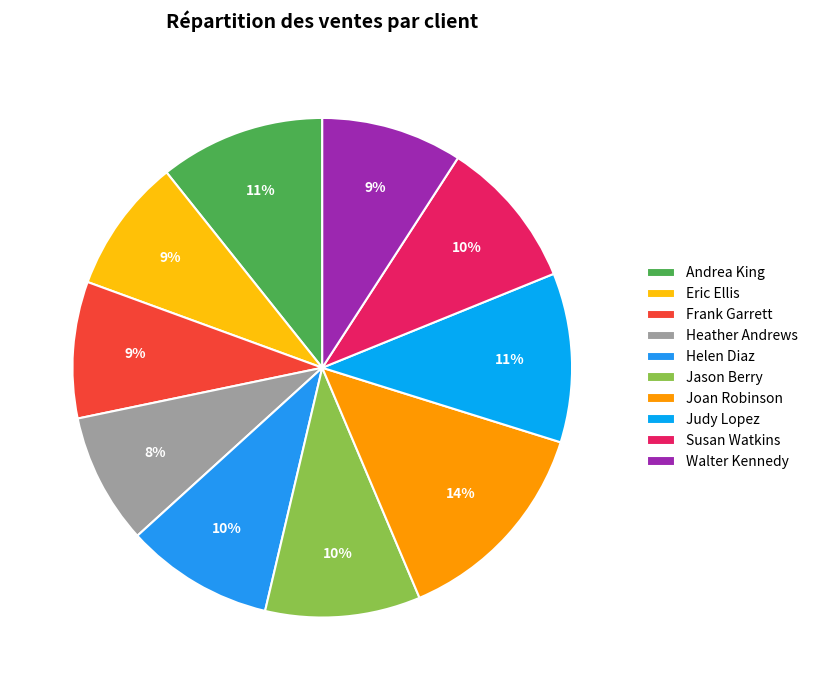

Does Frank Garrett represent more than half of the total?

No